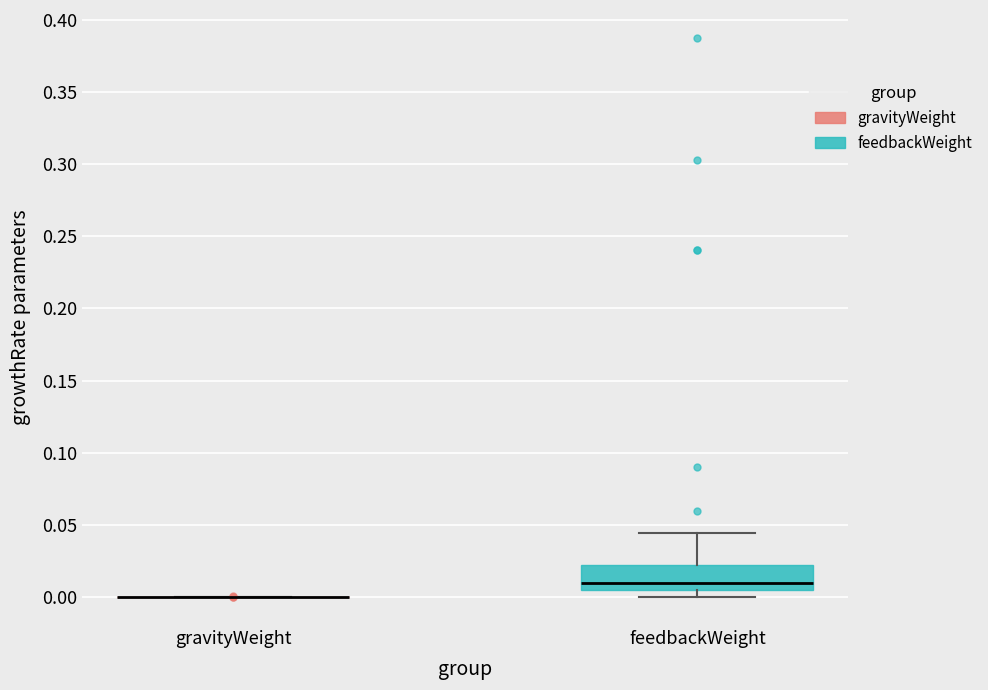

Which box is the tallest, from its lower edge to its upper edge?

feedbackWeight